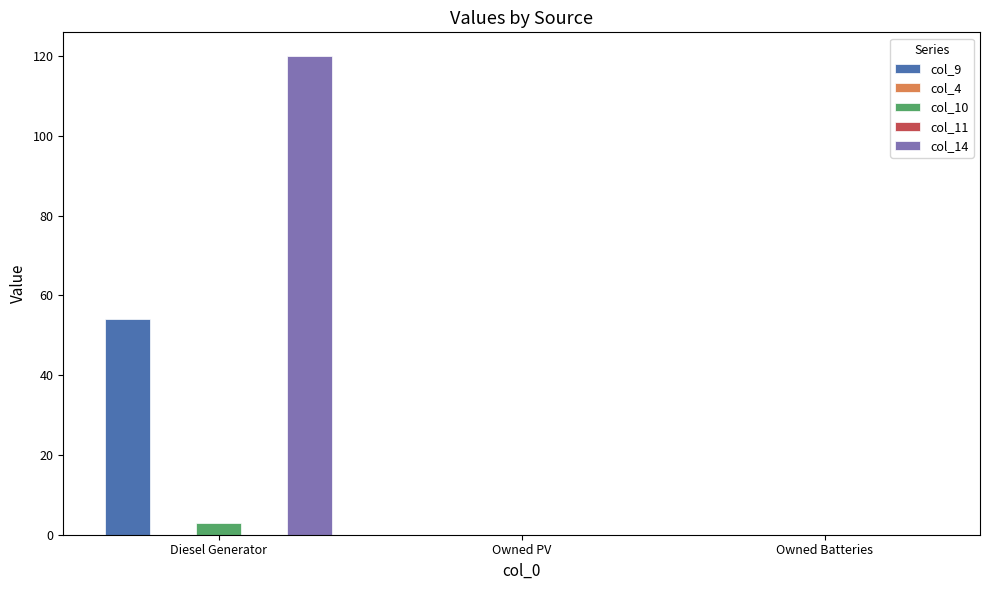

Count the number of data series in this chart.

5